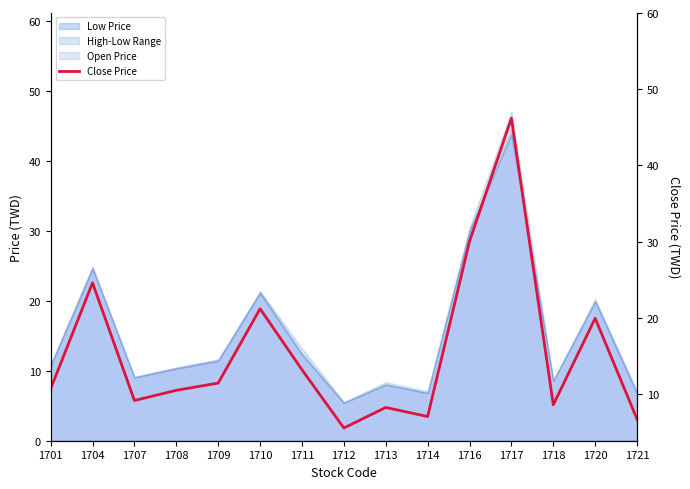

How many lines are shown in the chart?

1